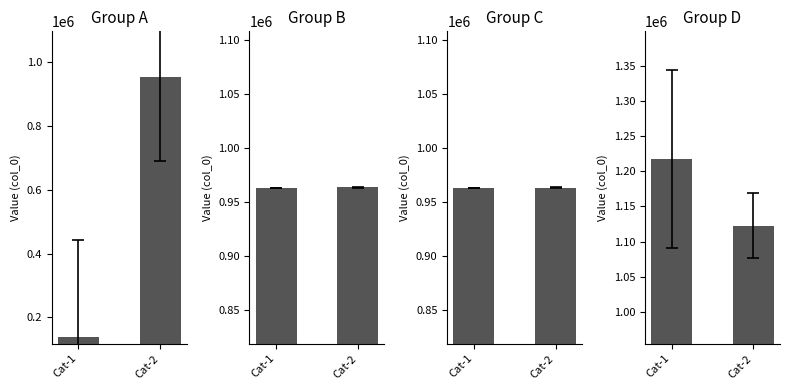

What are all the series names shown in the legend?

Group A, Group B, Group C, Group D